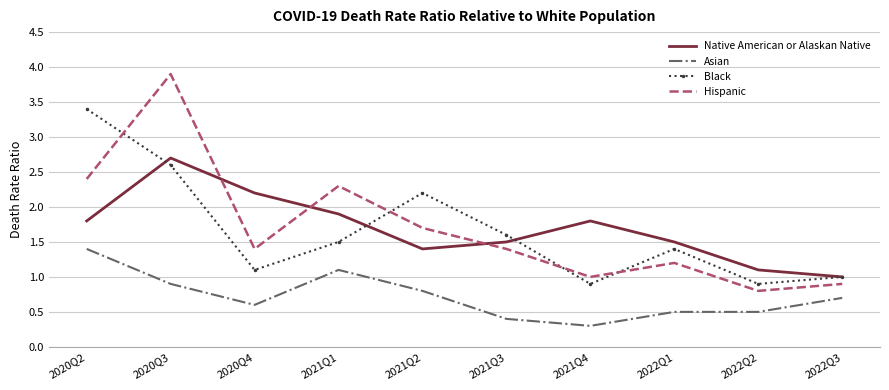

What position from the right is 2021Q4?

4